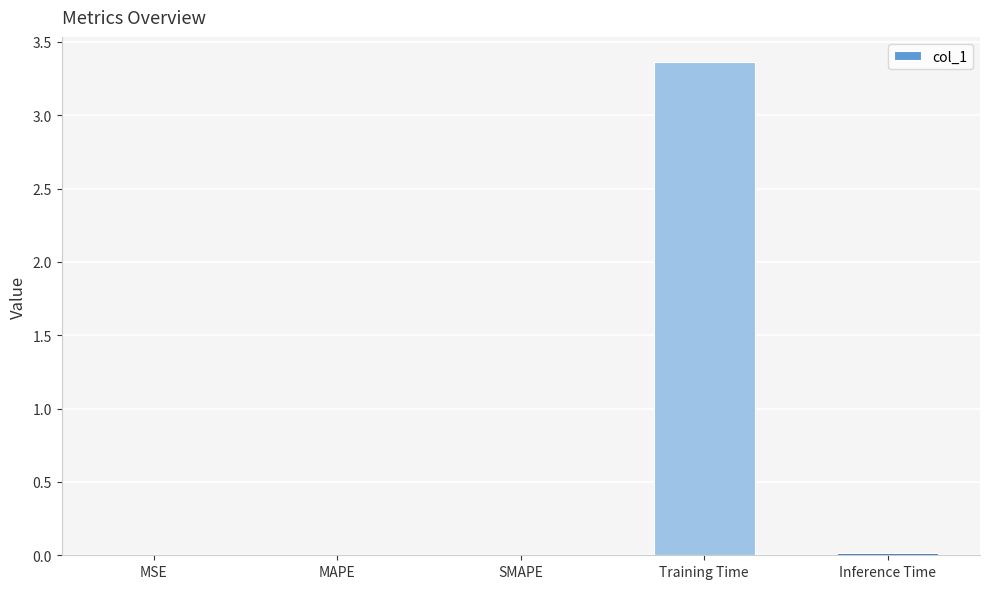

What is the greatest value displayed?

3.4